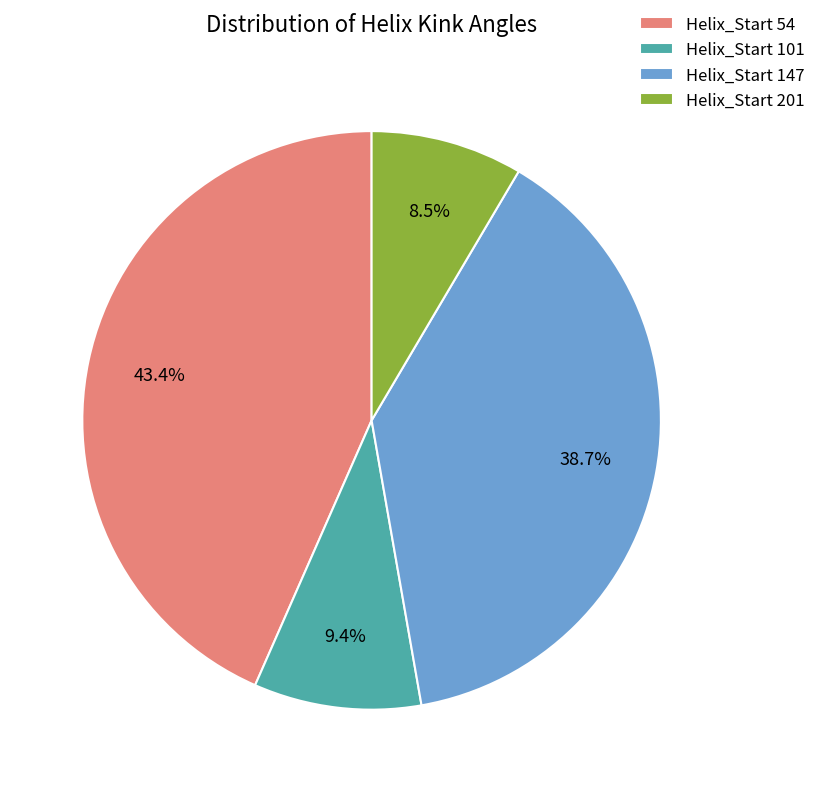

Which slice is the smallest?

Helix_Start 201